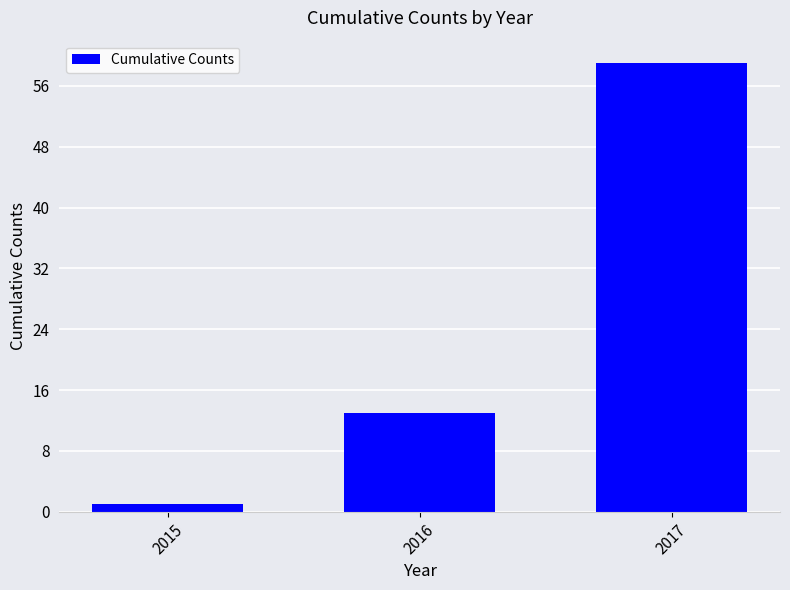

Count the number of categories in the chart.

3